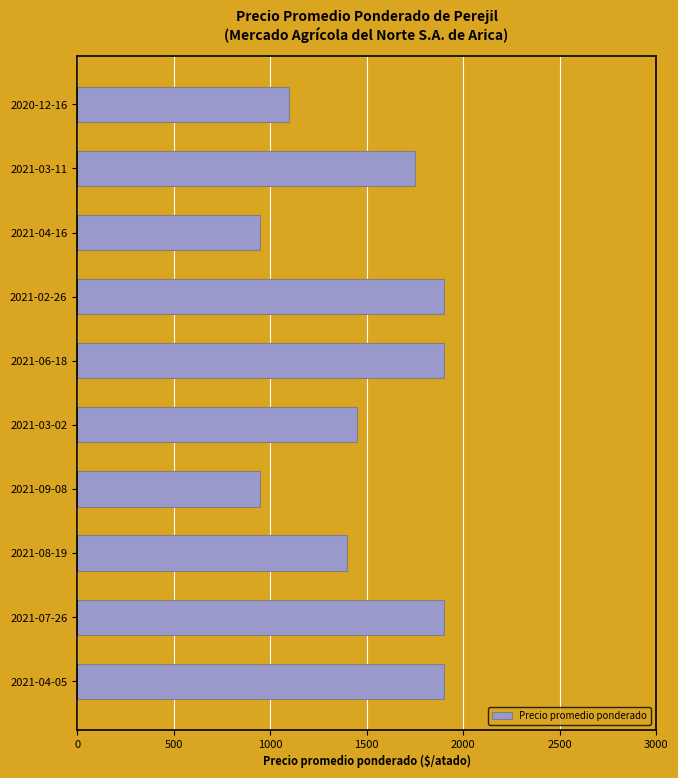

How many data points are less than 1750?

5